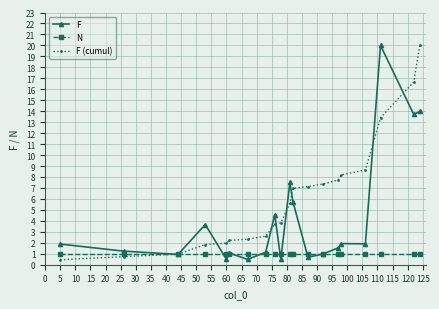

After their last crossing, which series has the higher values: F or F (cumul)?

F (cumul)